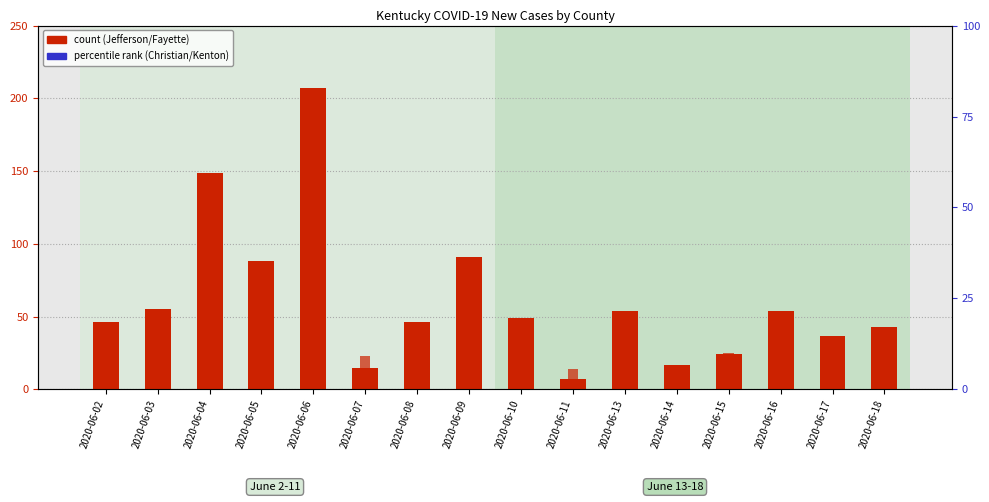

Which series contains the lowest Y value?

Fayette